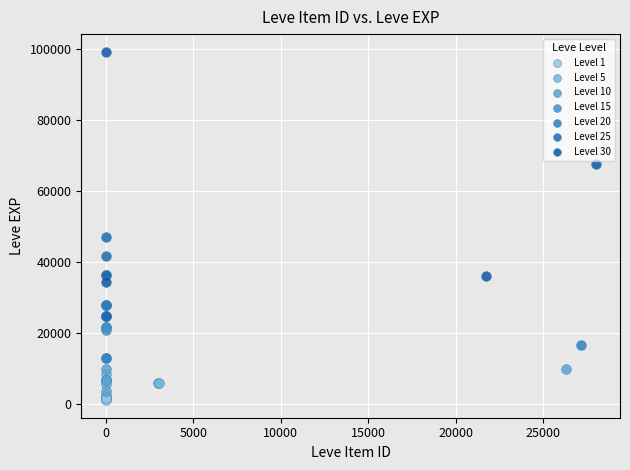

Which series reaches the maximum Y coordinate?

Level 30